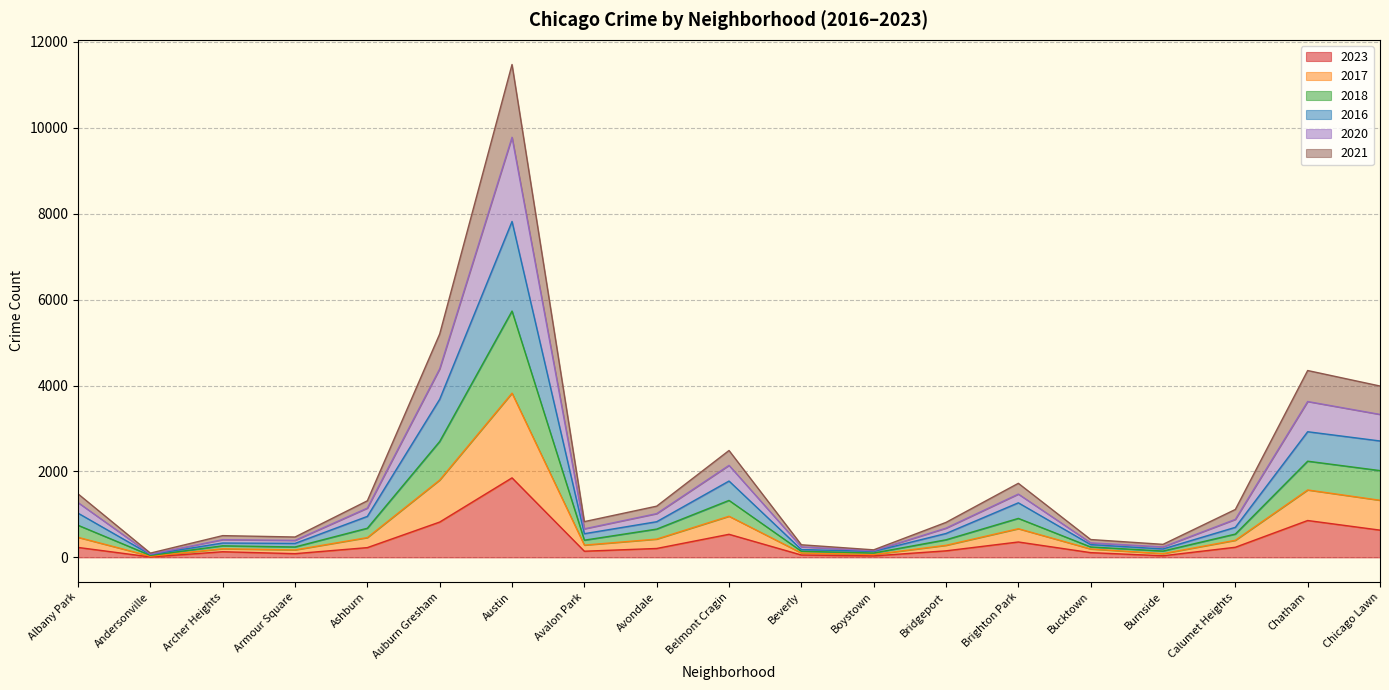

What is the approximate value of 2023 at Brighton Park?

359